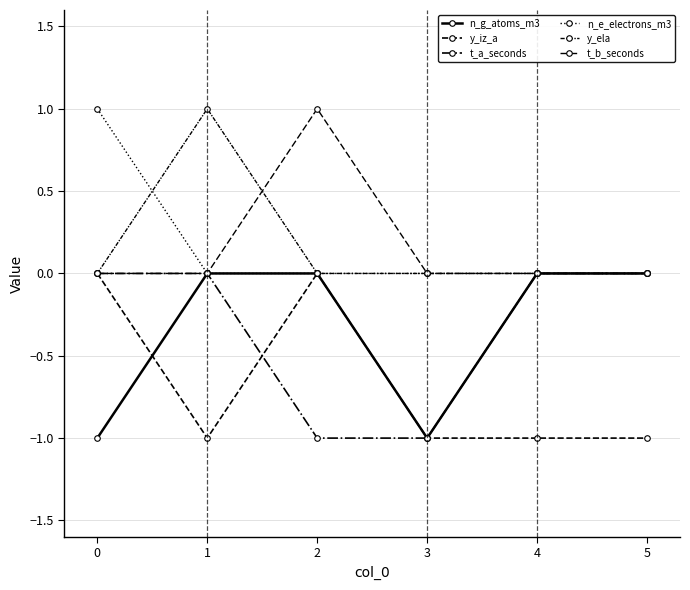

Rank the series by their maximum value, from lowest to highest.

n_g_atoms_m3, y_iz_a, t_a_seconds, n_e_electrons_m3, y_ela, t_b_seconds